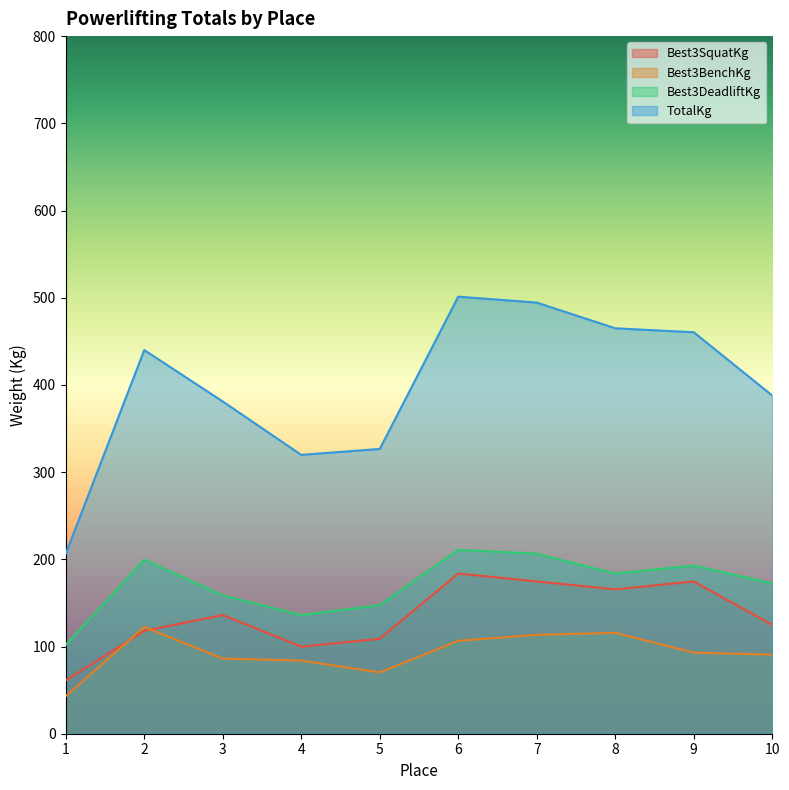

Where does the Best3DeadliftKg series first go above 183?

2